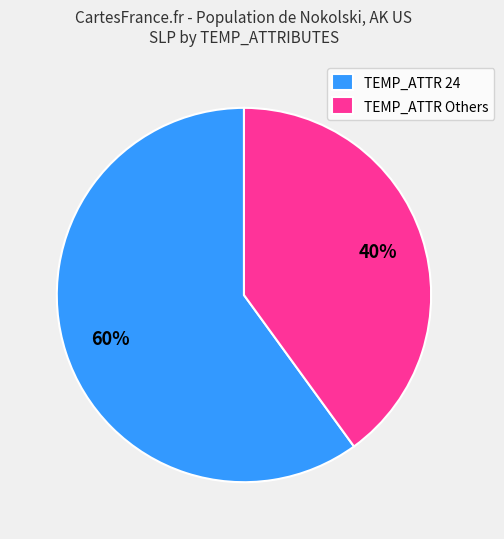

How many slices are in this pie chart?

2